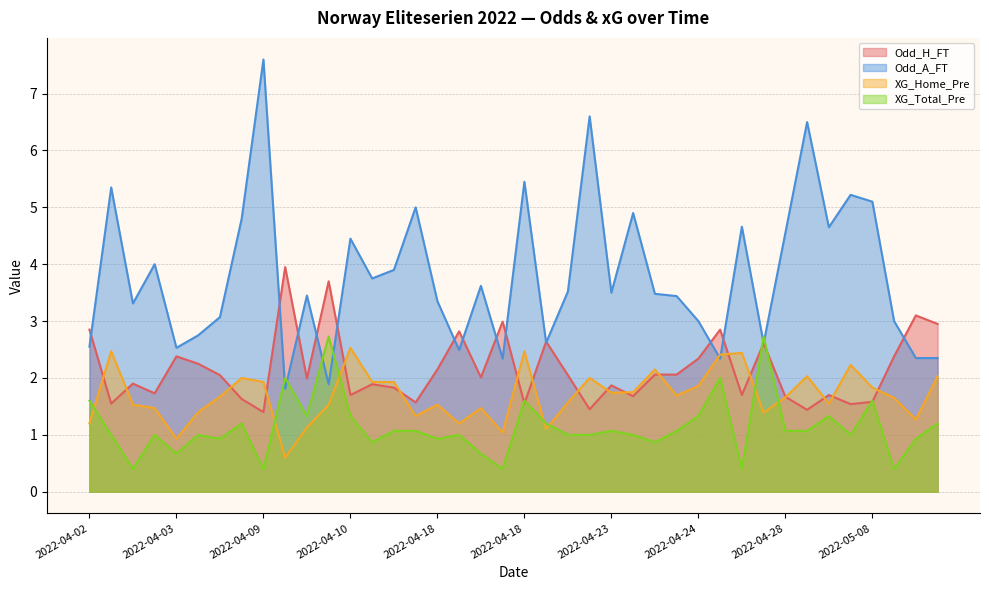

Which series has the largest total across all categories?

Odd_A_FT